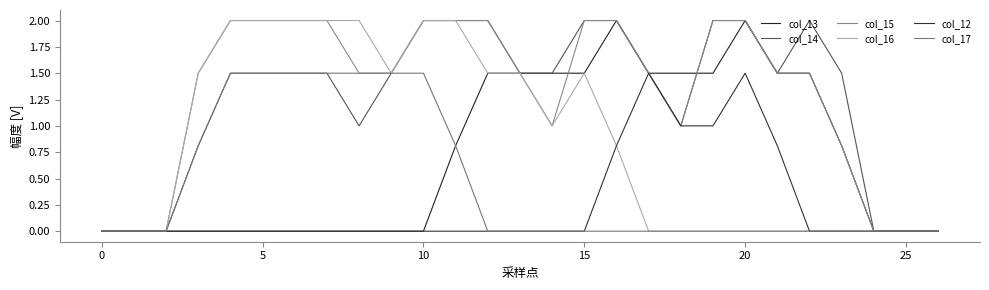

At which category is the sum across all series the highest?

11